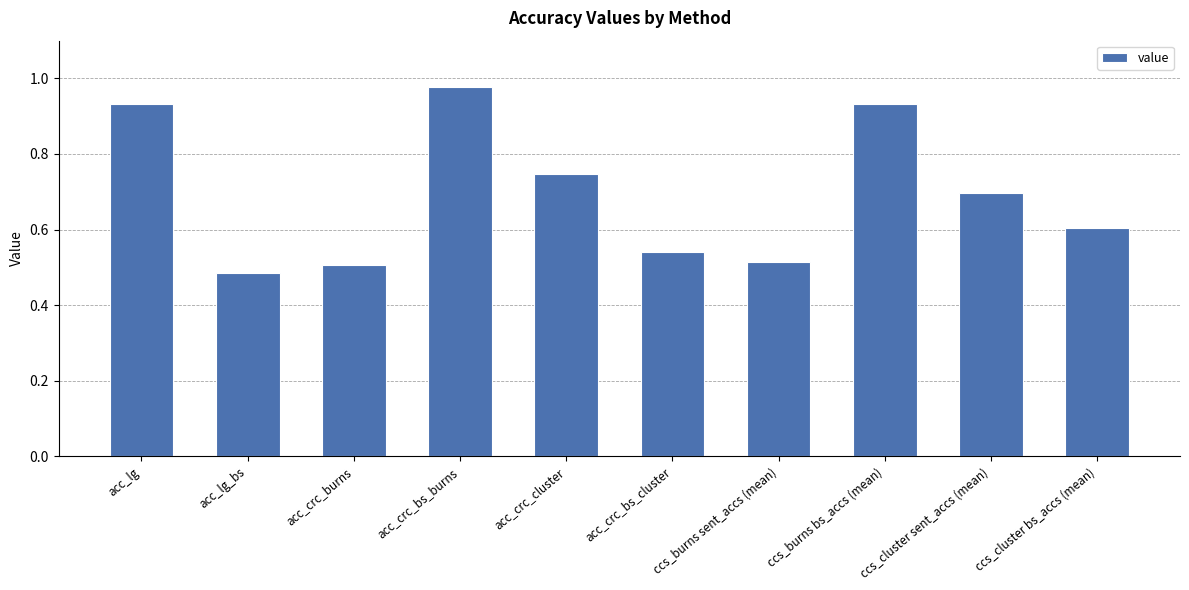

What is the change in value from acc_crc_burns to ccs_cluster bs_accs (mean)?

+0.1